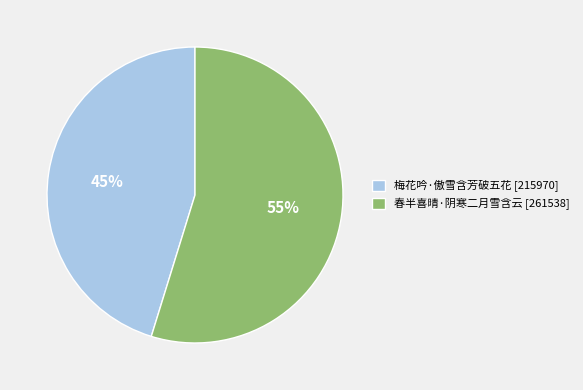

Approximately how many times larger is the value at 梅花吟·傲雪含芳破五花 compared to 春半喜晴·阴寒二月雪含云?

0.8